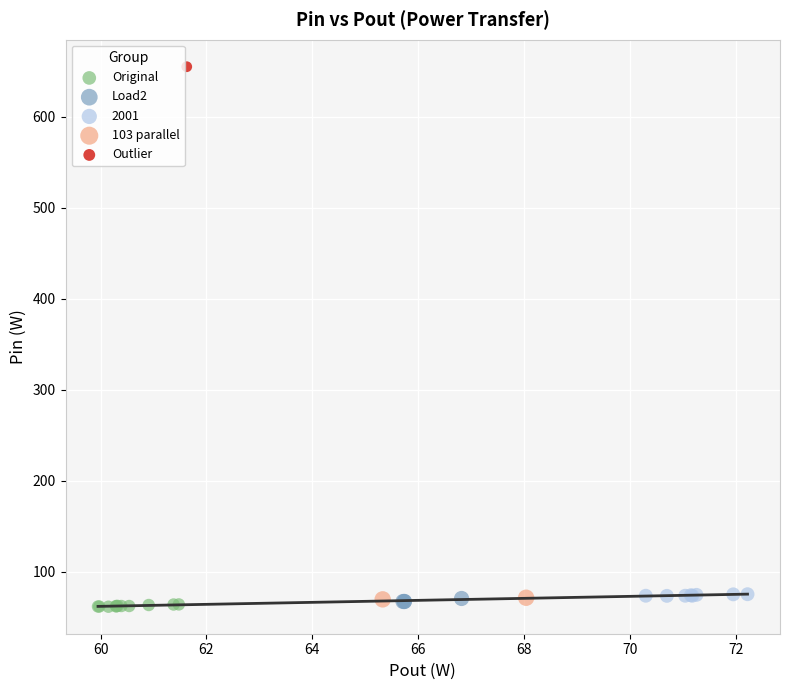

What are all the series names shown in the legend?

Original, Load2, 2001, 103 parallel, Outlier